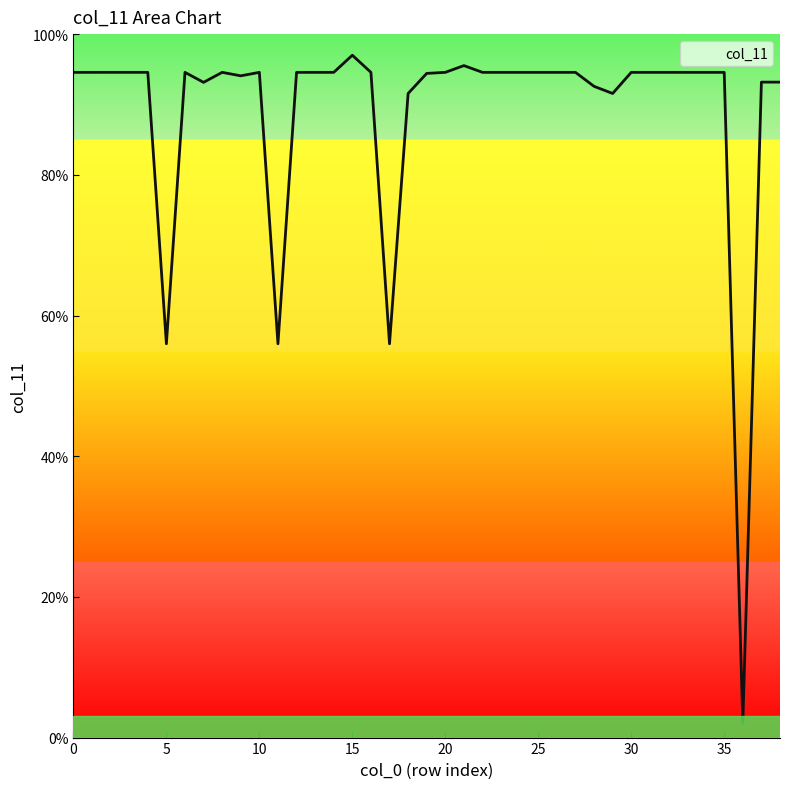

What is the difference between the maximum and minimum values?

95.0